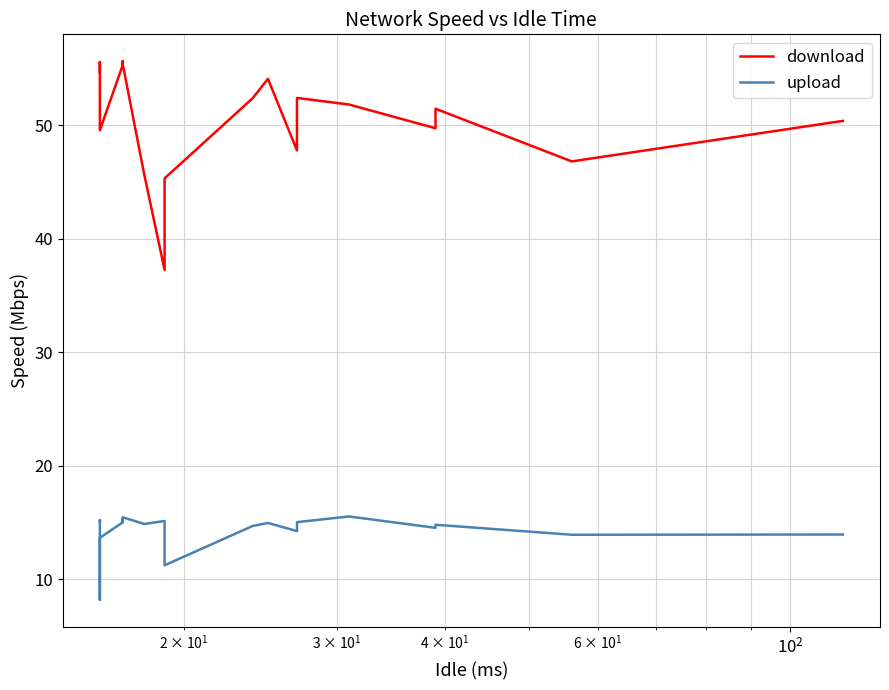

At how many categories does at least one series exceed 9?

20